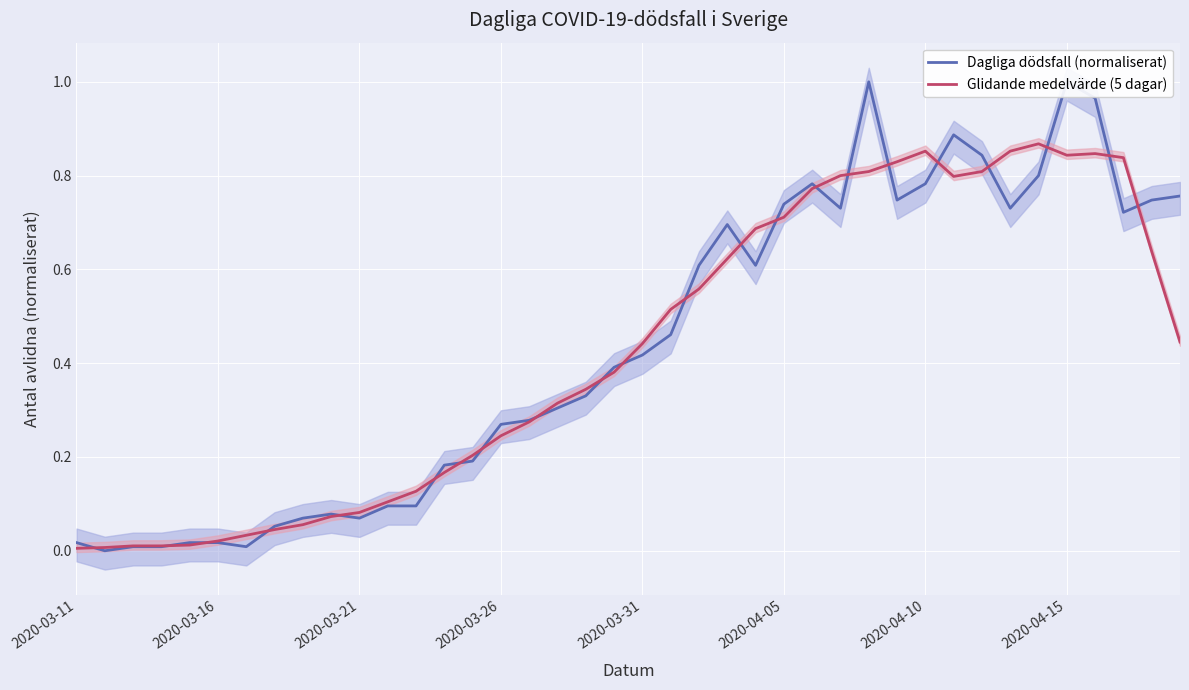

At how many categories does at least one series exceed 0?

40